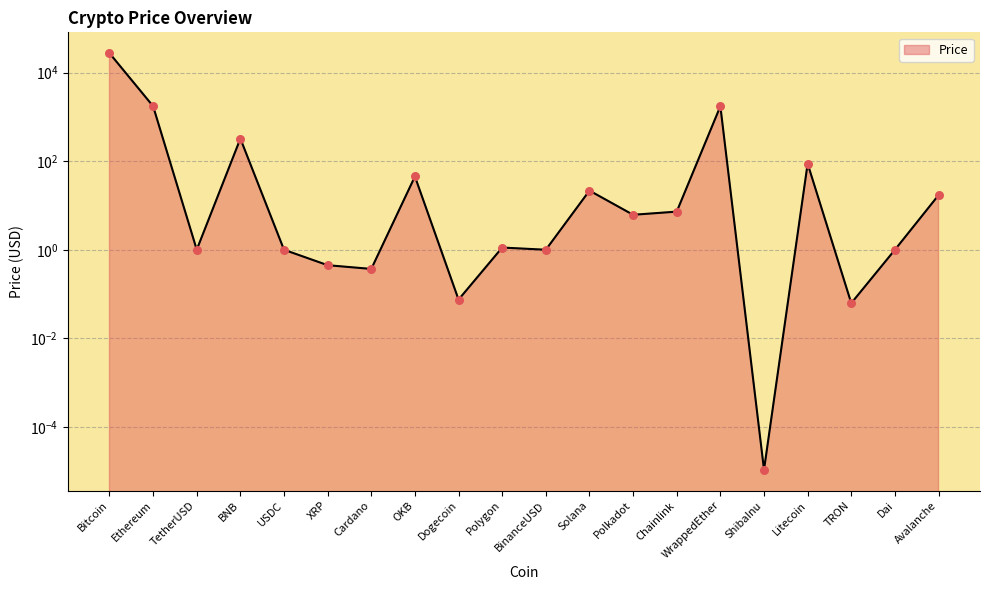

Which has a higher value, USDC or Avalanche?

Avalanche